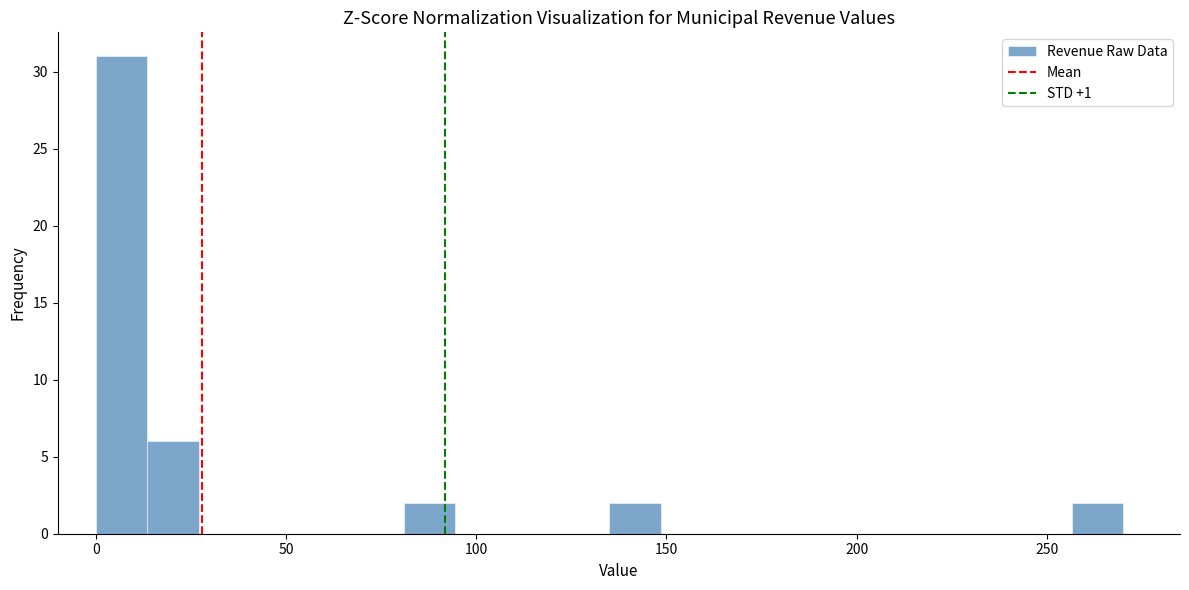

Around what value on the x-axis is the tallest bar? Give the approximate position of its centre, as read against the axis.

5